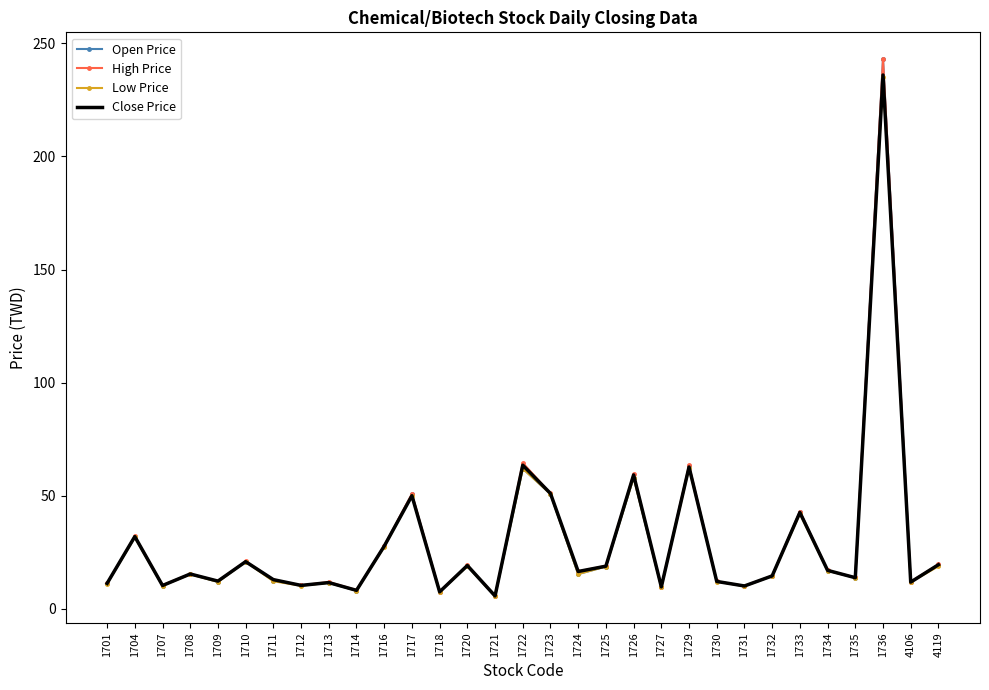

Is the value of Open Price at 1721 greater than the value of Close Price at 1720?

No